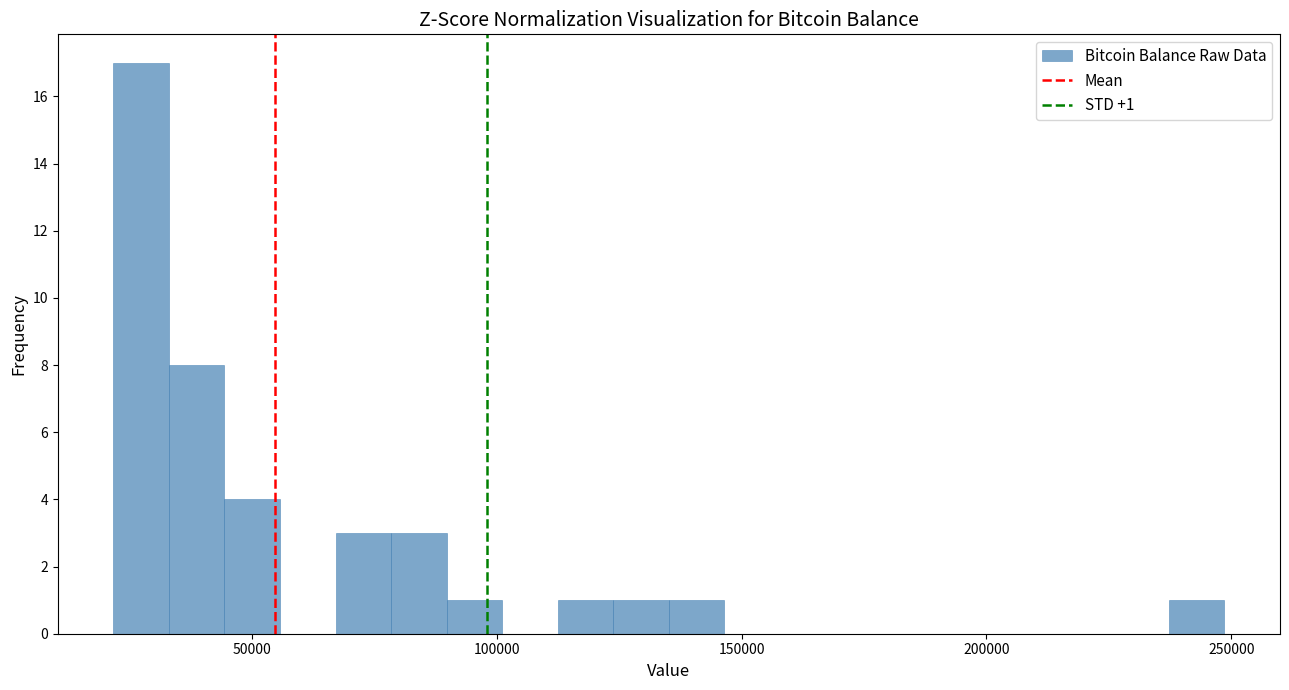

Around what value on the x-axis is the tallest bar? Give the approximate position of its centre, as read against the axis.

25000